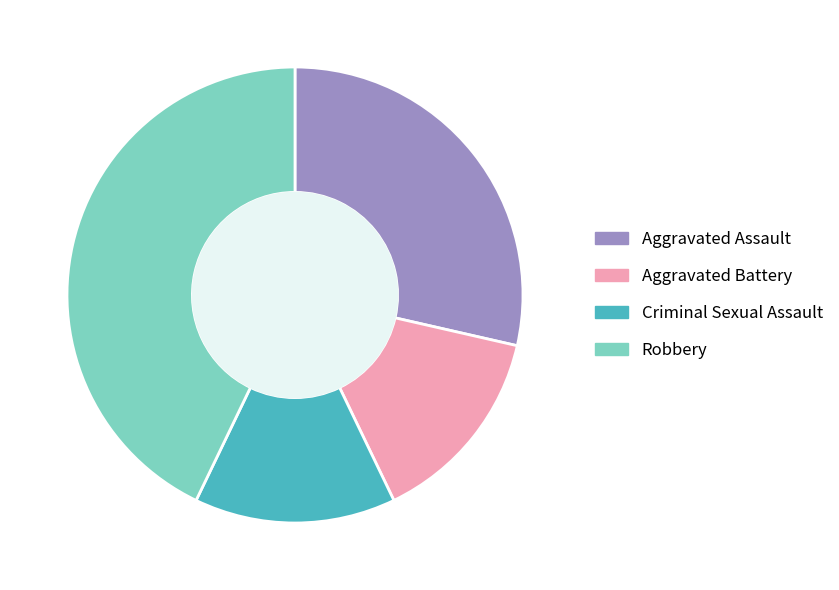

Is Robbery the majority of the pie?

No